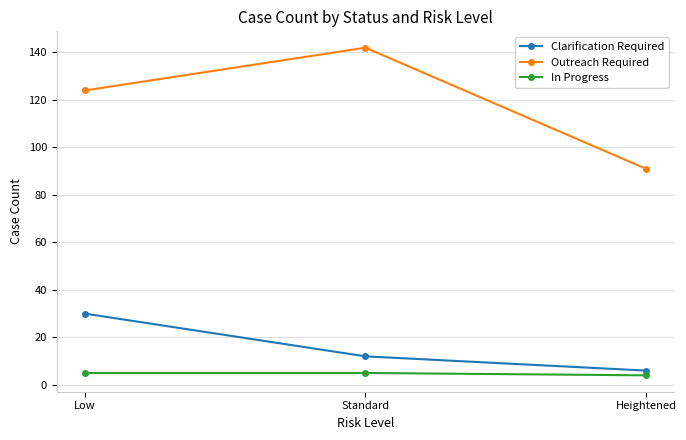

What are all the series names shown in the legend?

Clarification Required, Outreach Required, In Progress